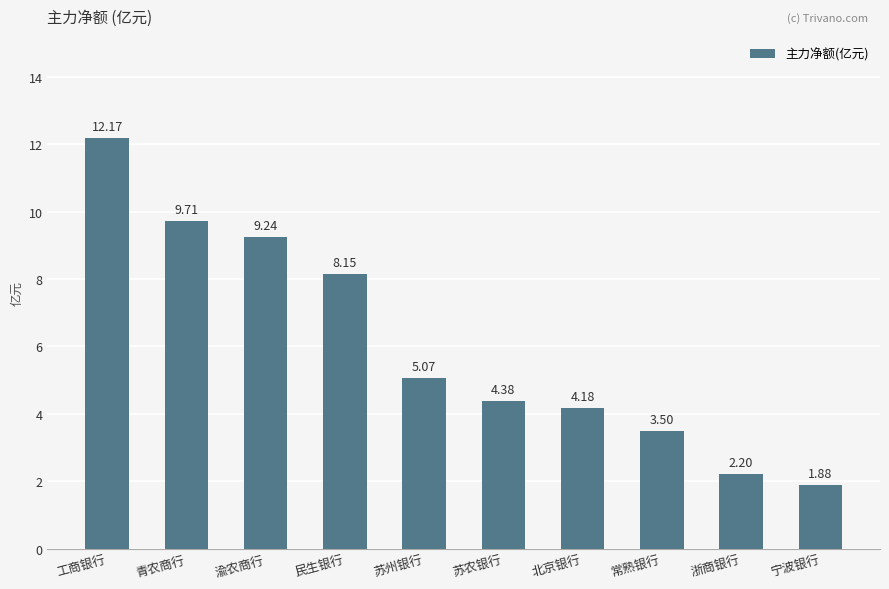

At which category does the chart reach its peak across all series?

工商银行